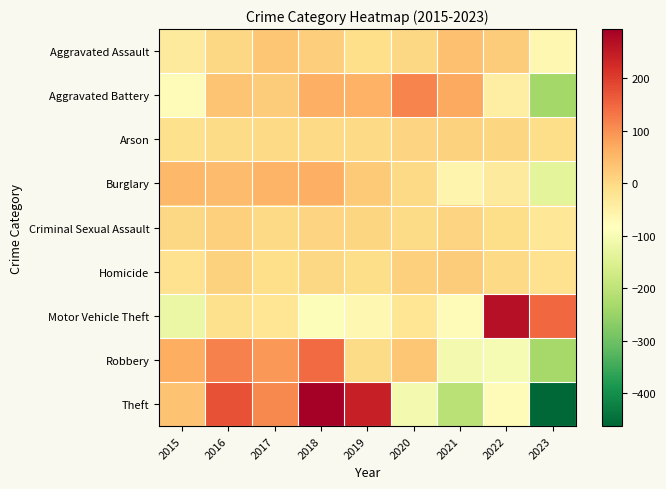

Reading right to left, list all the values displayed in this chart.

Aggravated Assault: 2023=-65.7	2022=20.3	2021=37.3	2020=2.3	2019=-8.7	2018=18.3	2017=29.3	2016=3.3	2015=-36.7
Aggravated Battery: 2023=-235.1	2022=-45.1	2021=69.9	2020=113.9	2019=59.9	2018=60.9	2017=18.9	2016=30.9	2015=-74.1
Arson: 2023=-5.7	2022=5.3	2021=10.3	2020=7.3	2019=-1.7	2018=0.3	2017=-0.7	2016=-3.7	2015=-11.7
Burglary: 2023=-135.1	2022=-37.1	2021=-60.1	2020=-0.1	2019=21.9	2018=61.9	2017=56.9	2016=42.9	2015=48.9
Criminal Sexual Assault: 2023=-26.6	2022=-6.6	2021=8.4	2020=-4.6	2019=4.4	2018=9.4	2017=-0.6	2016=13.4	2015=2.4
Homicide: 2023=-15.6	2022=-0.6	2021=21.4	2020=15.4	2019=-7.6	2018=1.4	2017=-10.6	2016=11.4	2015=-15.6
Motor Vehicle Theft: 2023=147.0	2022=265.0	2021=-73.0	2020=-24.0	2019=-66.0	2018=-92.0	2017=-23.0	2016=-13.0	2015=-121.0
Robbery: 2023=-233.7	2022=-99.7	2021=-106.7	2020=28.3	2019=-4.7	2018=145.3	2017=90.3	2016=116.3	2015=64.3
Theft: 2023=-462.0	2022=-77.0	2021=-206.0	2020=-107.0	2019=242.0	2018=293.0	2017=110.0	2016=173.0	2015=34.0